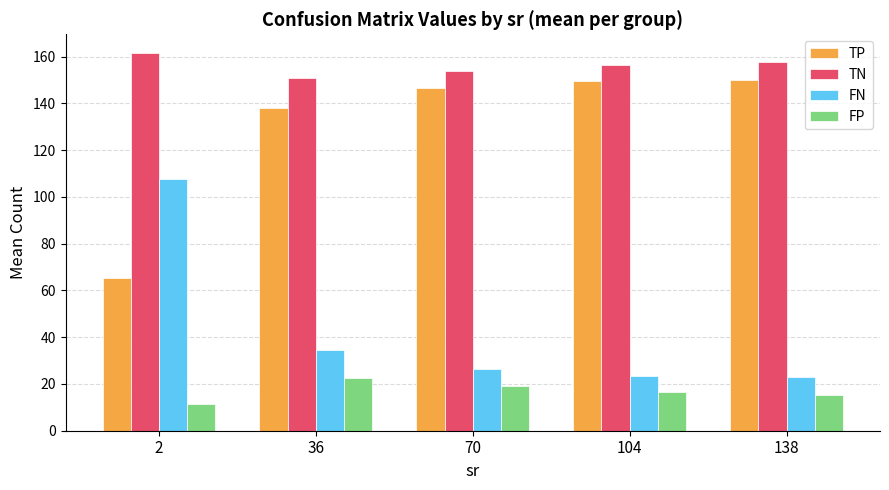

Reading left to right, list all the values displayed in this chart.

TP: 2=65.3	36=138.1	70=146.5	104=149.4	138=150.1
TN: 2=161.4	36=150.8	70=154.0	104=156.3	138=157.7
FN: 2=107.7	36=34.7	70=26.5	104=23.6	138=22.9
FP: 2=11.6	36=22.4	70=19.0	104=16.7	138=15.3